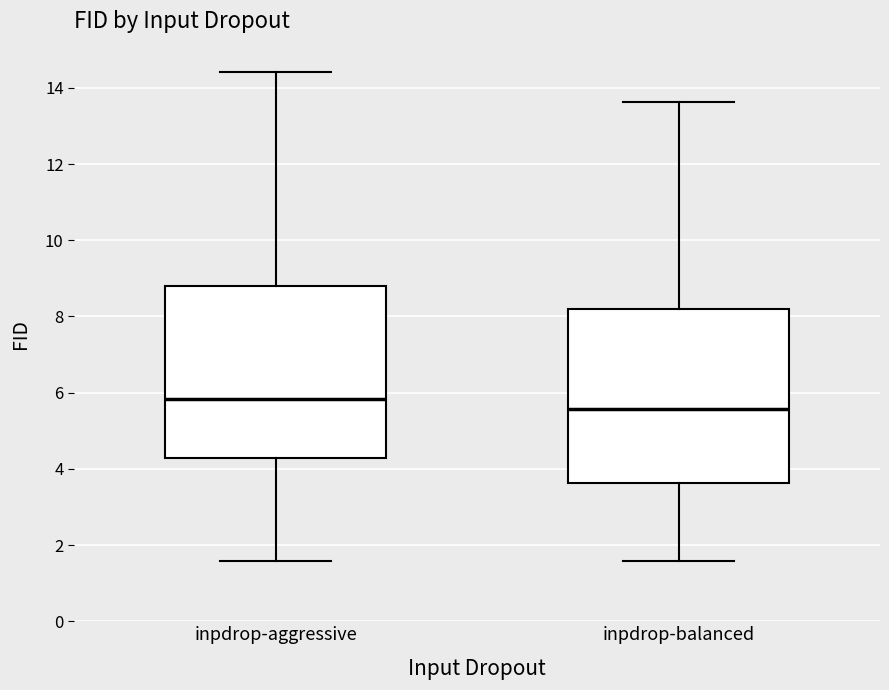

Reading left to right, read every box against the y-axis: the position of its median line, the range the box covers, and the ends of its whiskers. The values are not printed on the chart, so give them approximately, as read against the axis.

inpdrop-aggressive: median 5.8, box 4.2 to 8.8, whiskers 1.6 to 14.4
inpdrop-balanced: median 5.6, box 3.6 to 8.2, whiskers 1.6 to 13.6